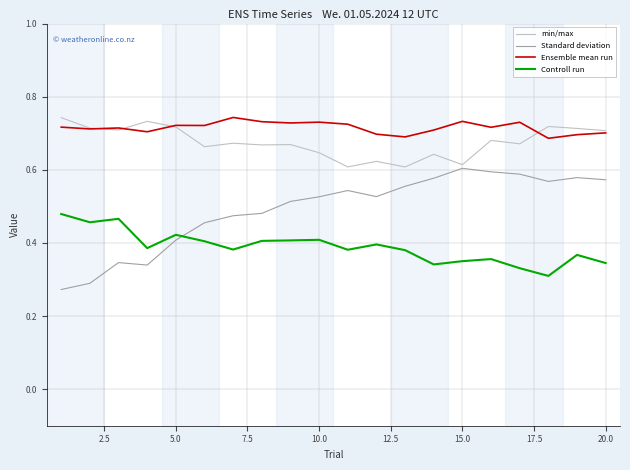

Which series has the largest range (max minus min)?

Standard deviation